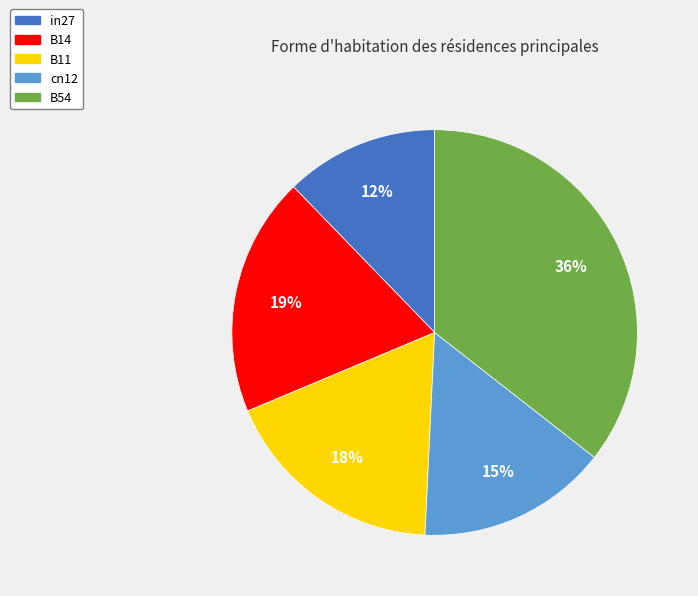

To the nearest percent, what is the average slice percentage?

20%